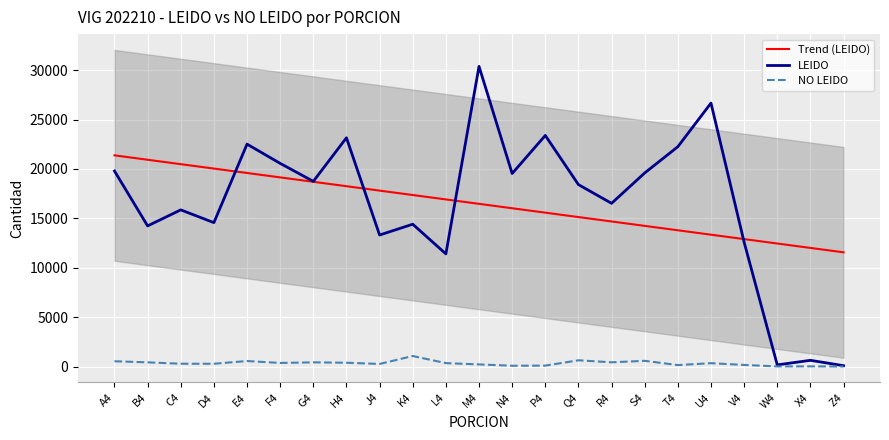

What is the label of the 12th point from the right?

M4